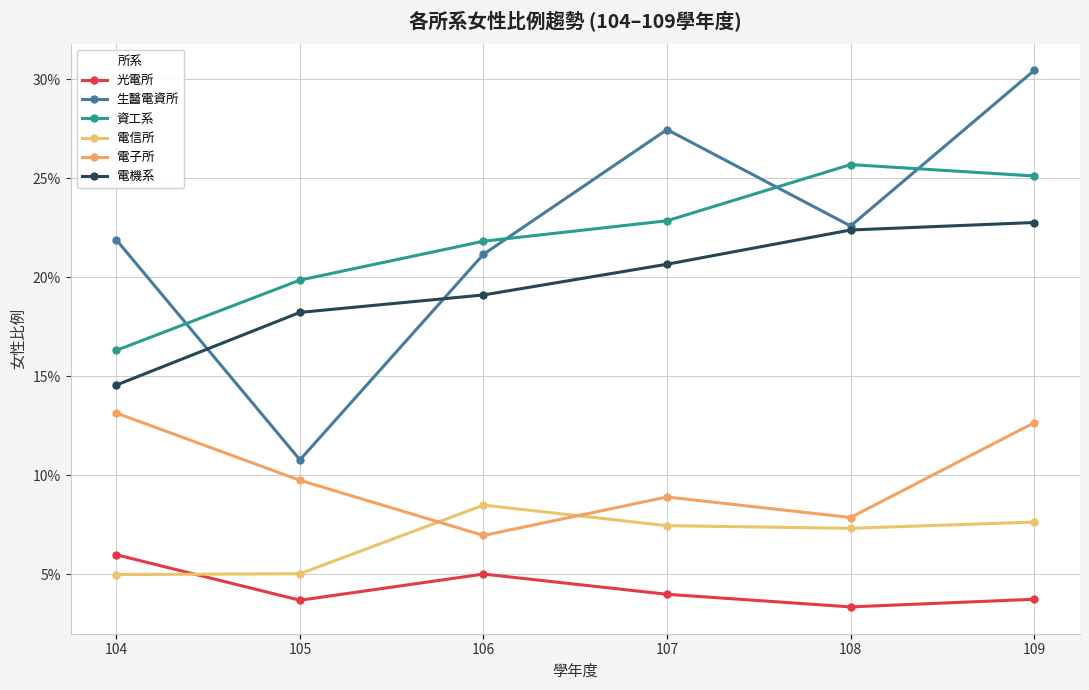

Which series changed the most between 106 and 109?

生醫電資所